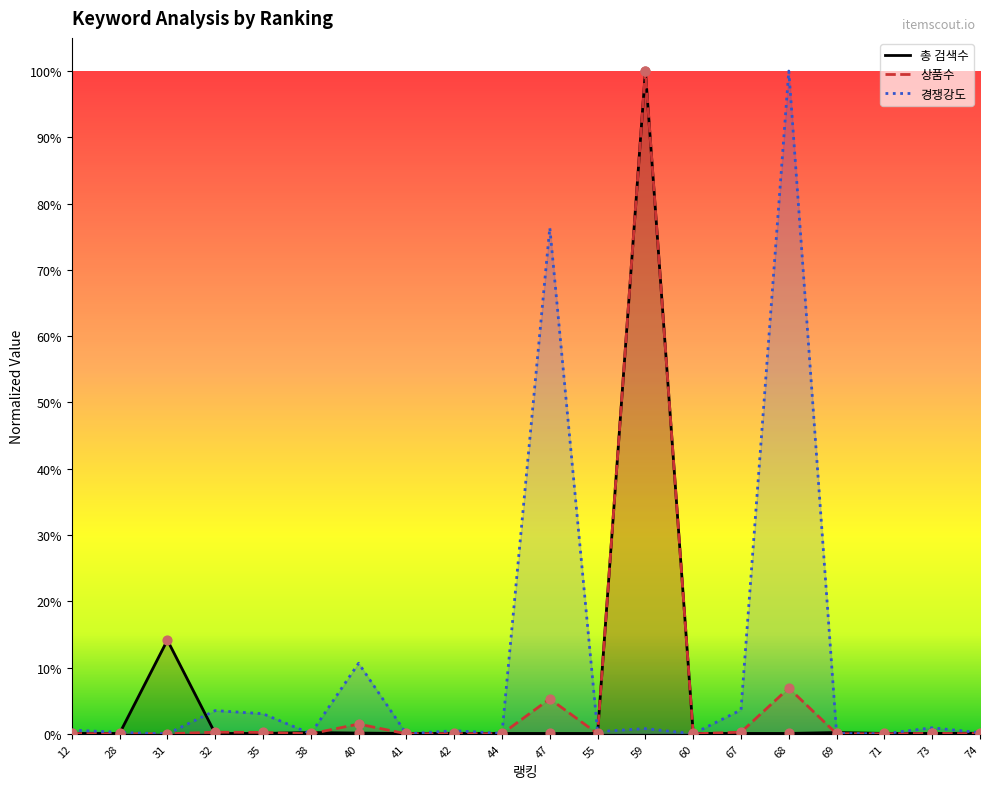

Which series has the largest total across all categories?

경쟁강도